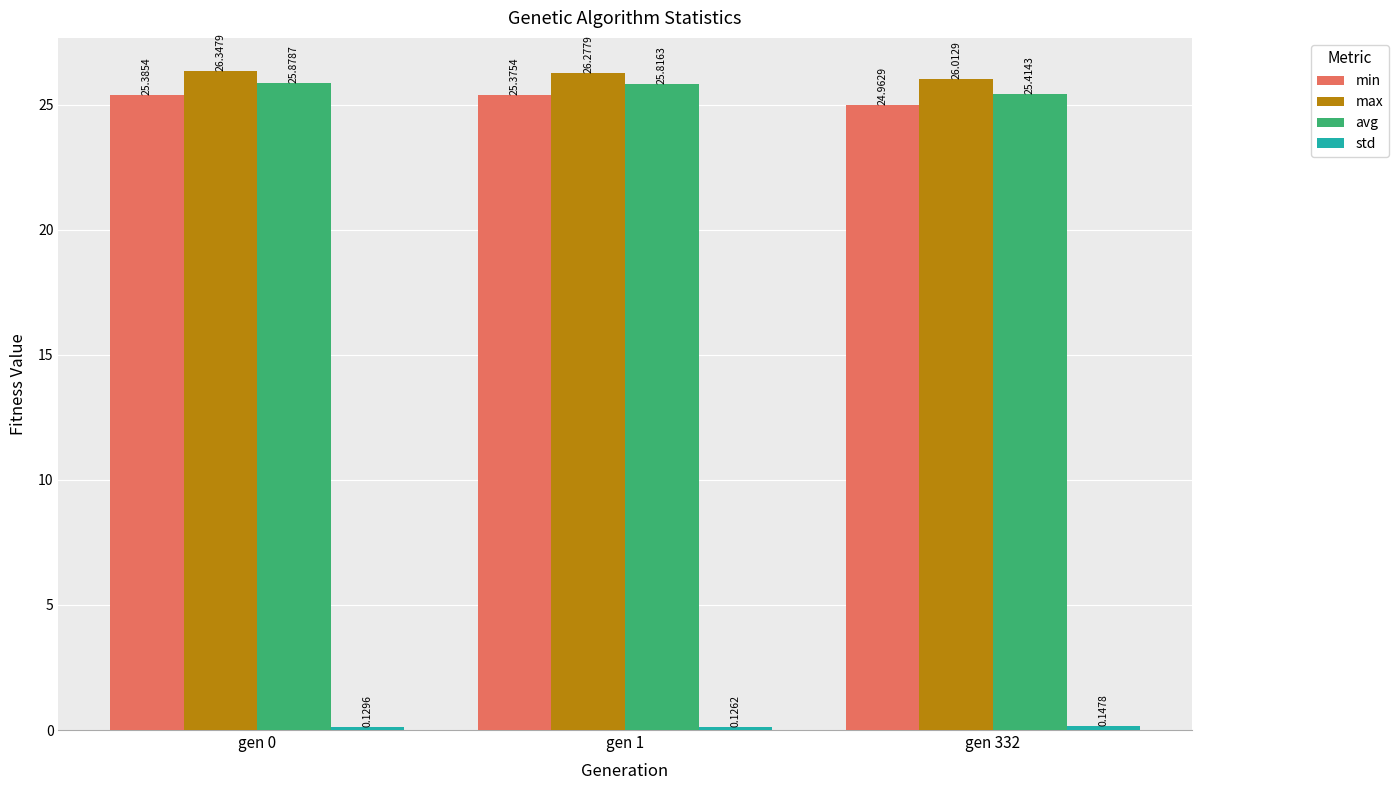

List the labels in order of avg value, smallest first.

gen 332, gen 1, gen 0